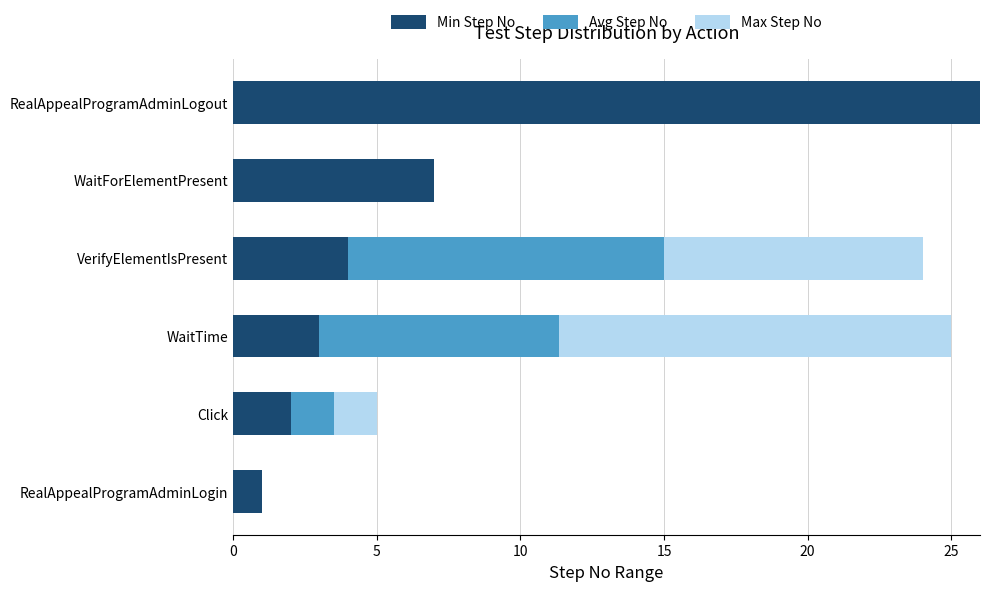

At which label does Min Step No reach its peak?

RealAppealProgramAdminLogout